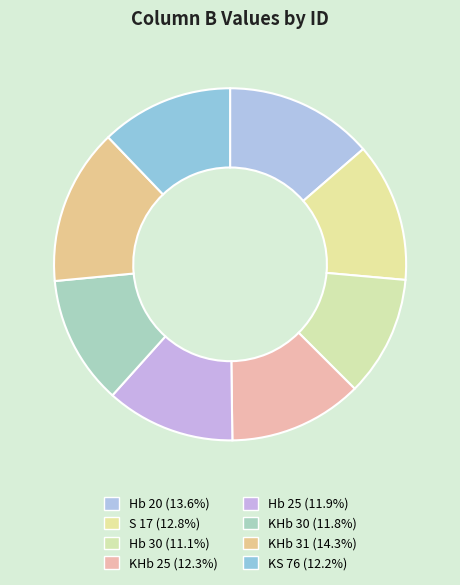

Which slice is the largest?

KHb 31